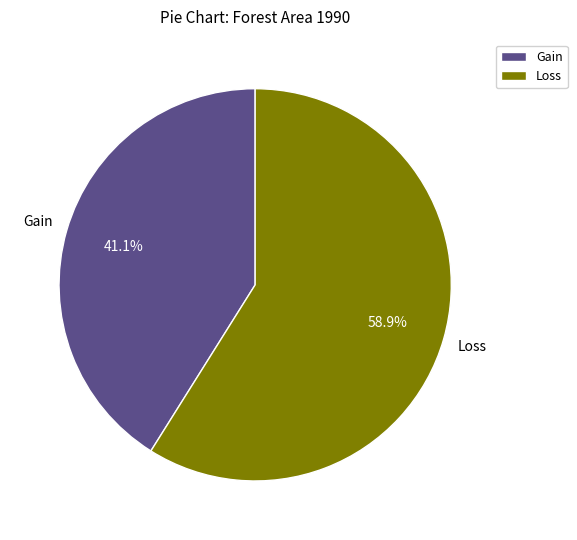

How much of the chart is everything except Loss?

41.1%